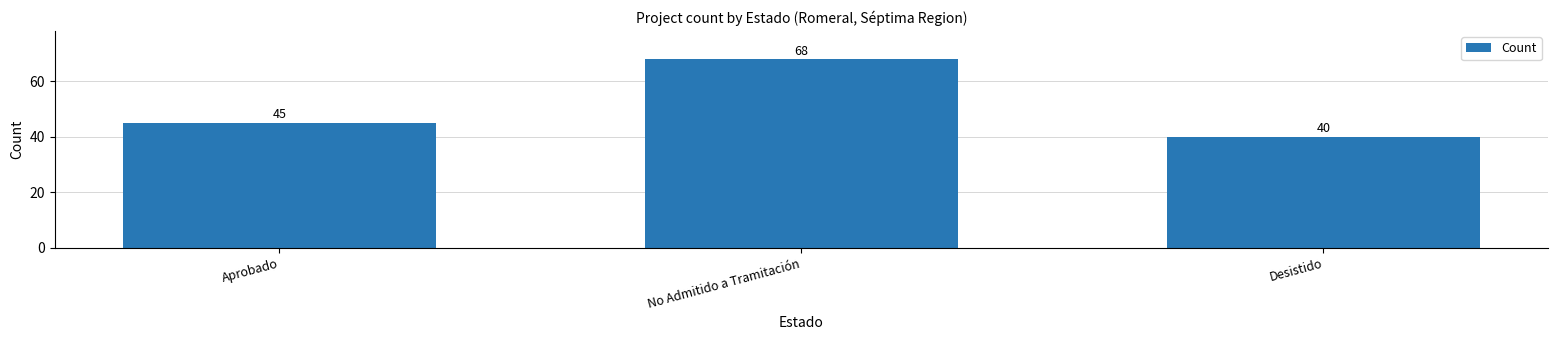

How many categories are shown in the chart?

3